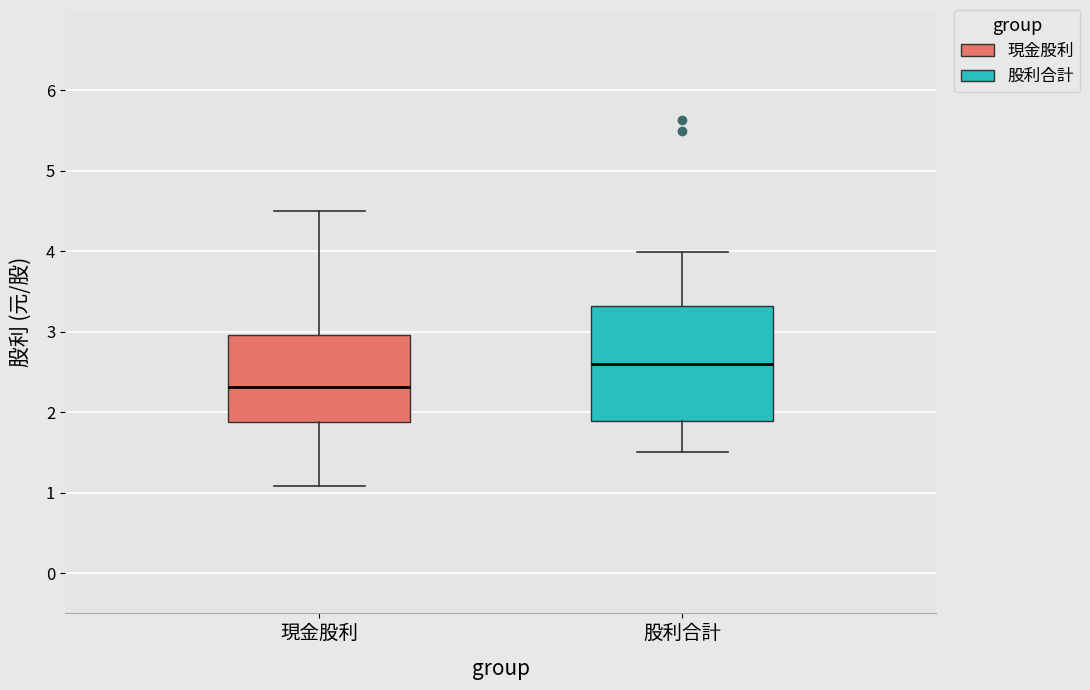

Which box's median line is the lowest?

現金股利